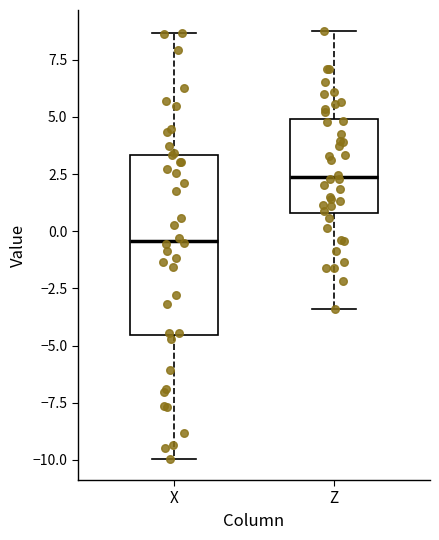

Where does the lower whisker of the box for Z end on the y-axis? The values are not printed on the chart, so give them approximately, as read against the axis.

-3.5